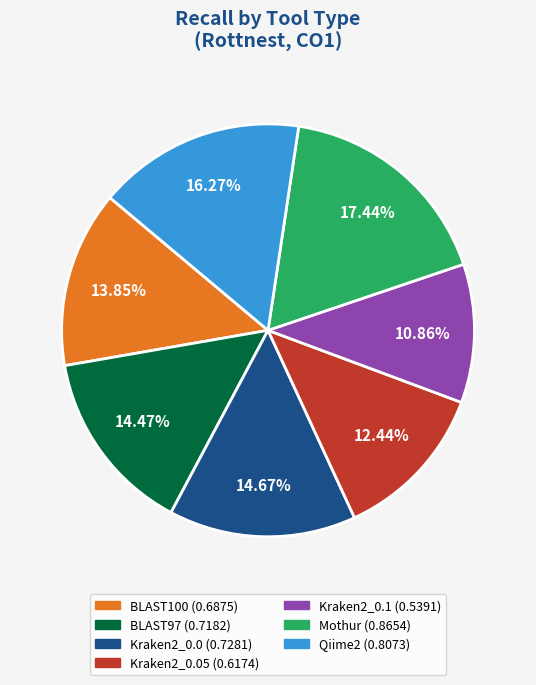

Is there any slice that represents more than half of the pie?

No